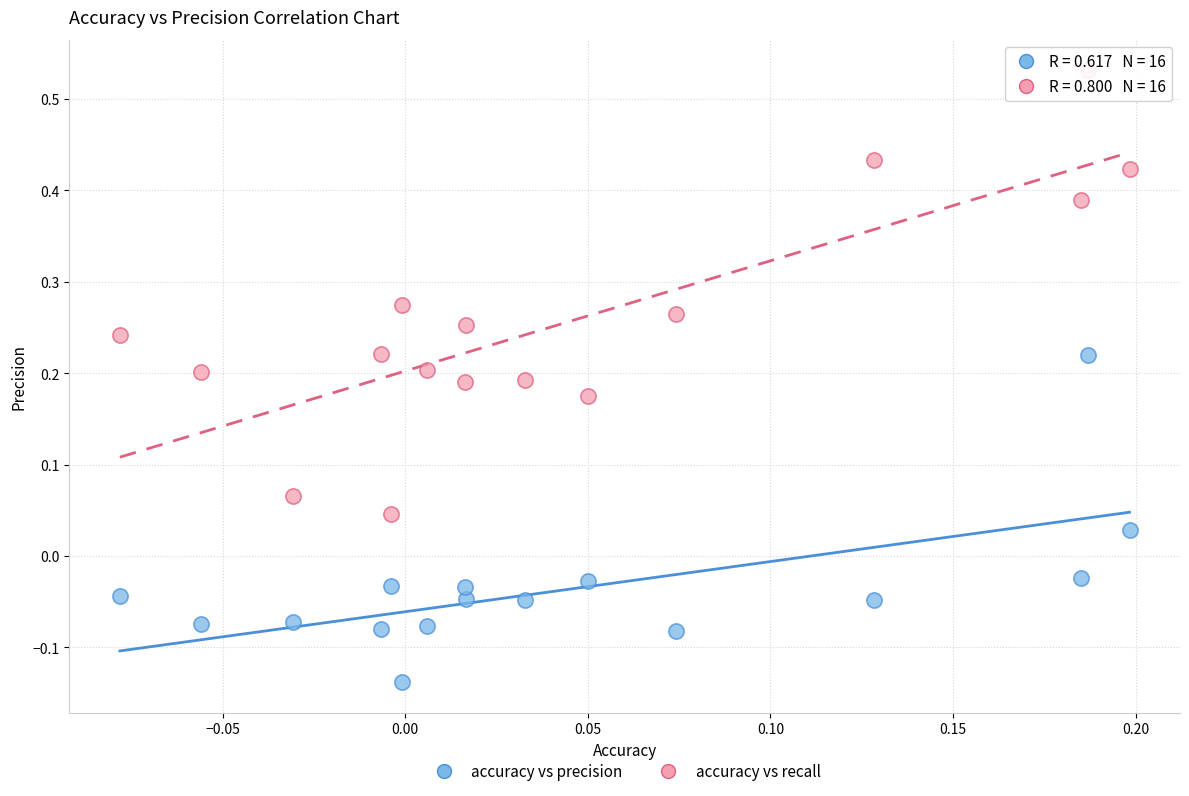

Which series contains the lowest Y value?

accuracy vs precision